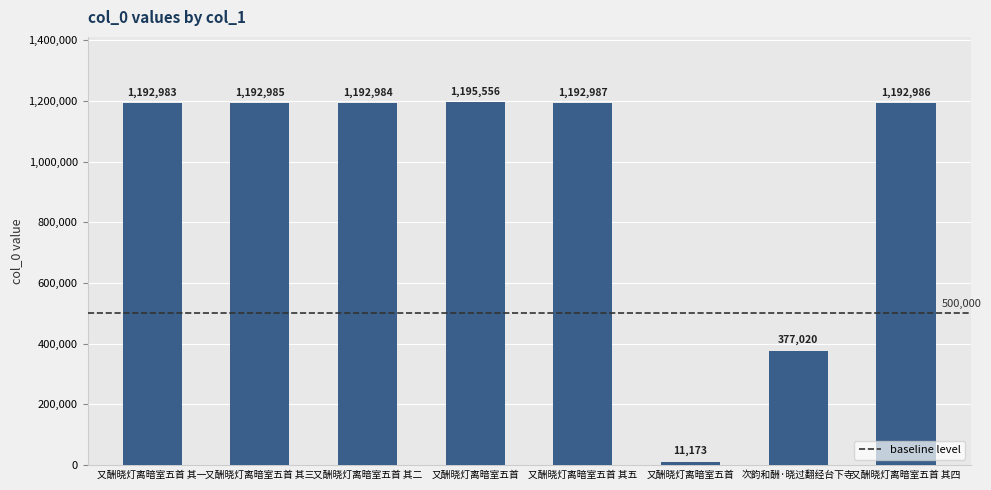

How many data points are less than 1192985?

4